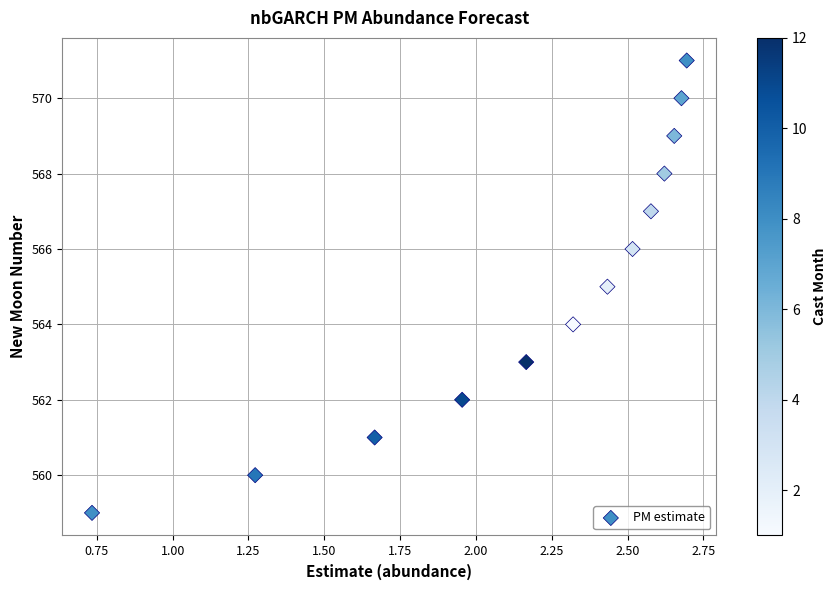

What is the range of Y values (max minus min)?

12